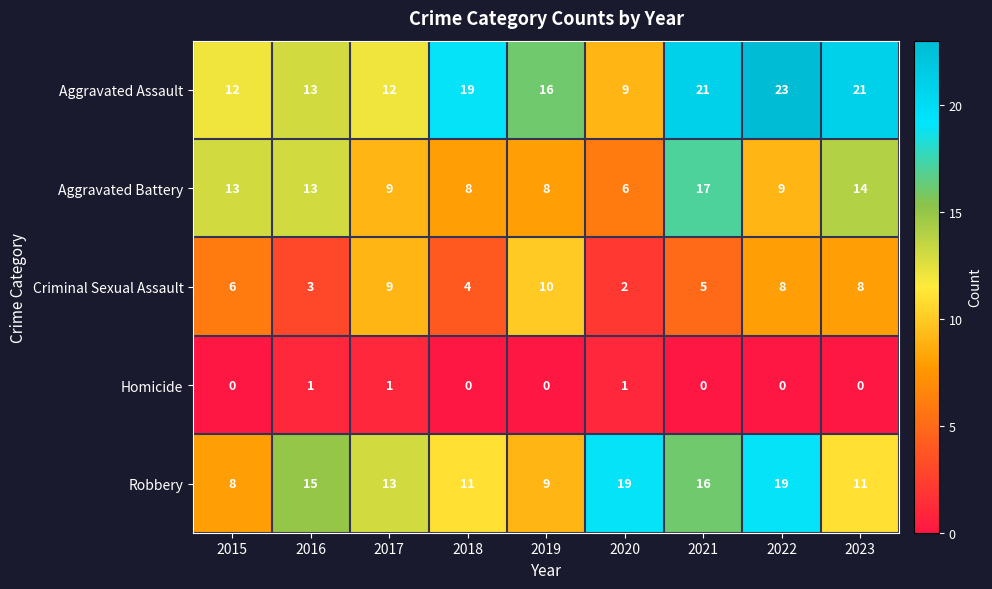

The value of Robbery at 2016 is 22. True or false?

False